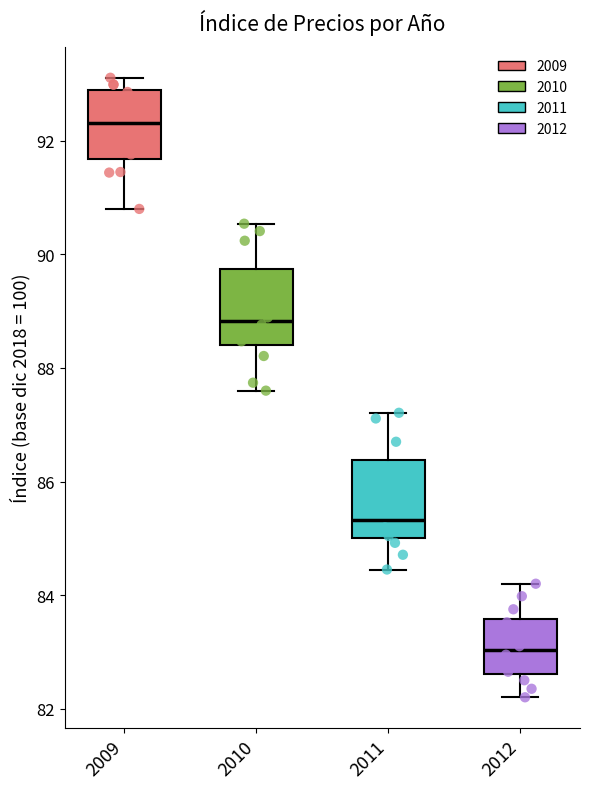

Reading left to right, read every box against the y-axis: the position of its median line, the range the box covers, and the ends of its whiskers. The values are not printed on the chart, so give them approximately, as read against the axis.

2009: median 92.4, box 91.6 to 92.8, whiskers 90.8 to 93.2
2010: median 88.8, box 88.4 to 89.8, whiskers 87.6 to 90.6
2011: median 85.4, box 85.0 to 86.4, whiskers 84.4 to 87.2
2012: median 83.0, box 82.6 to 83.6, whiskers 82.2 to 84.2